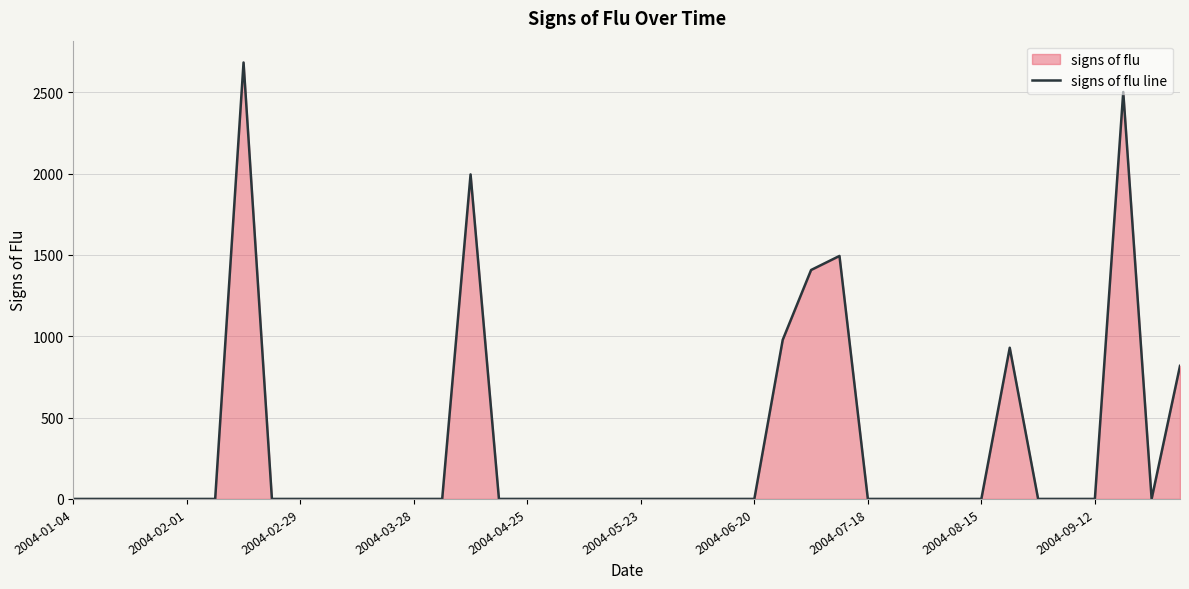

What is the greatest value displayed?

2682.4